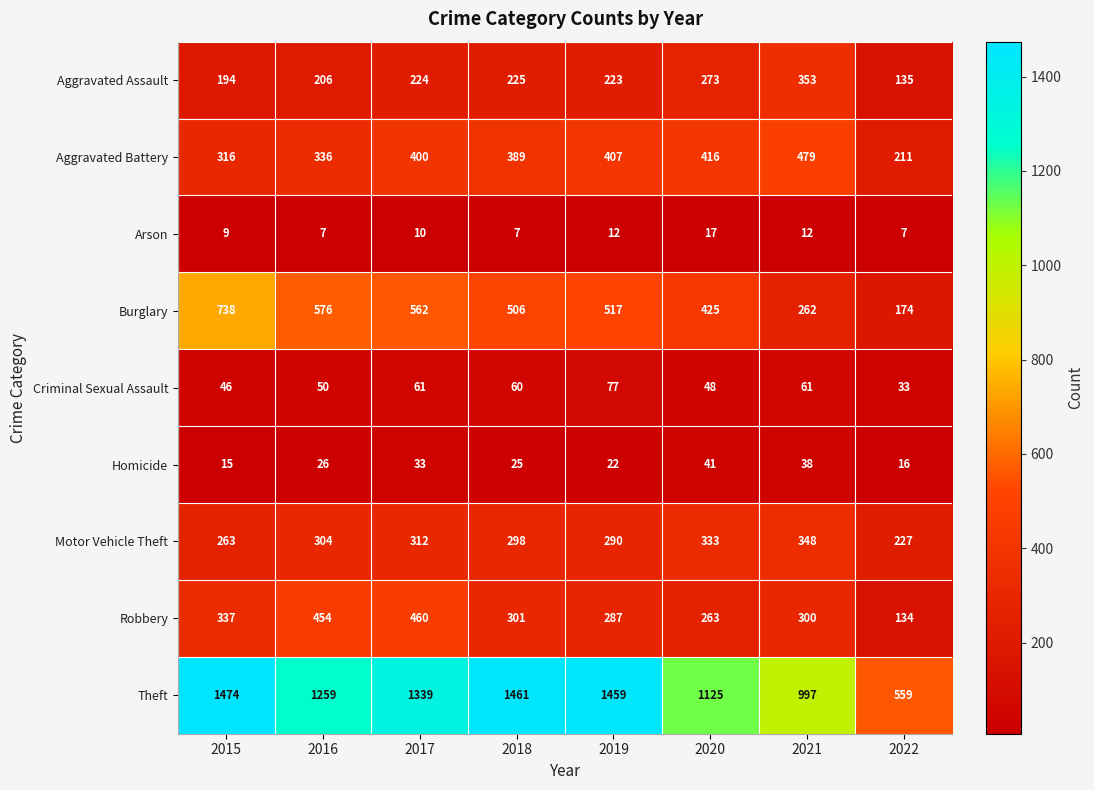

Which series has the largest total across all categories?

Theft